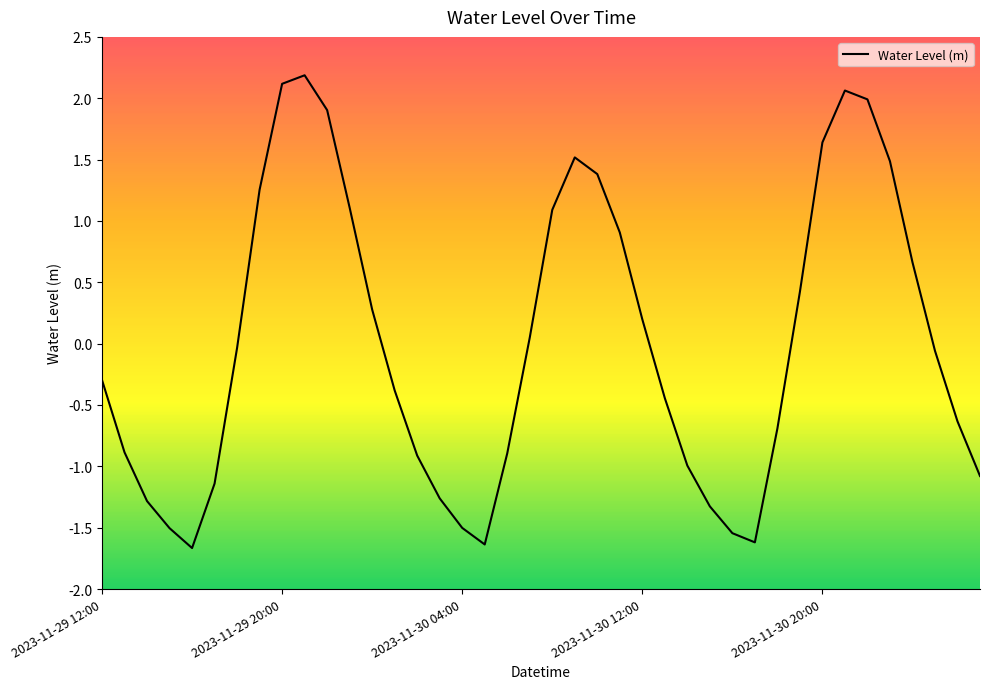

What is the greatest value displayed?

2.2